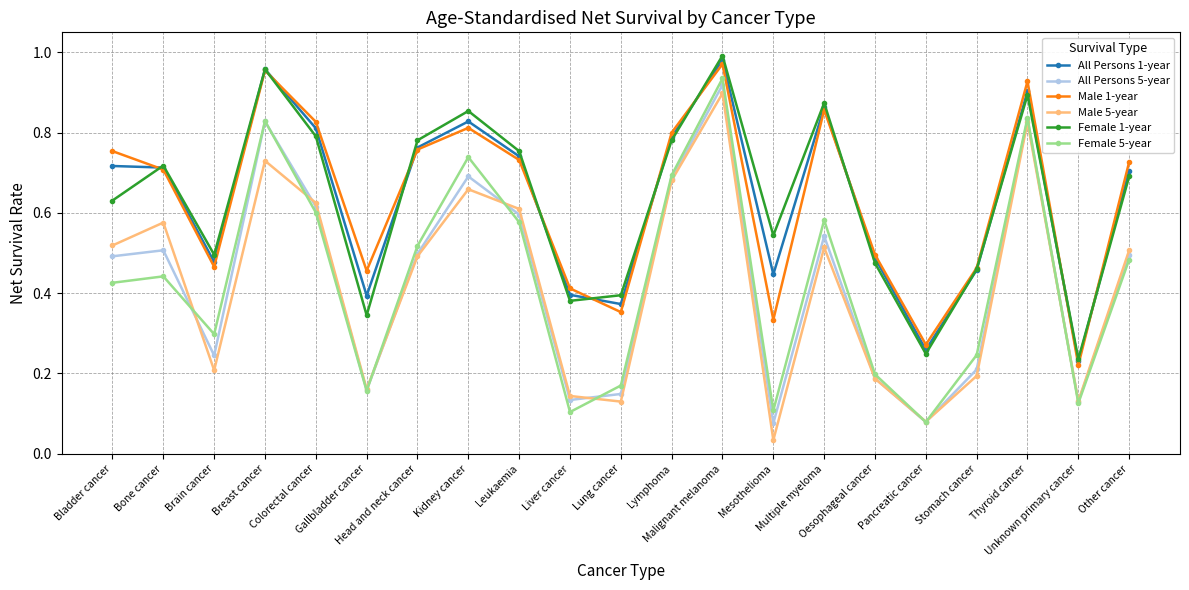

Where do Female 1-year and Male 1-year first cross each other?

Bladder cancer and Bone cancer